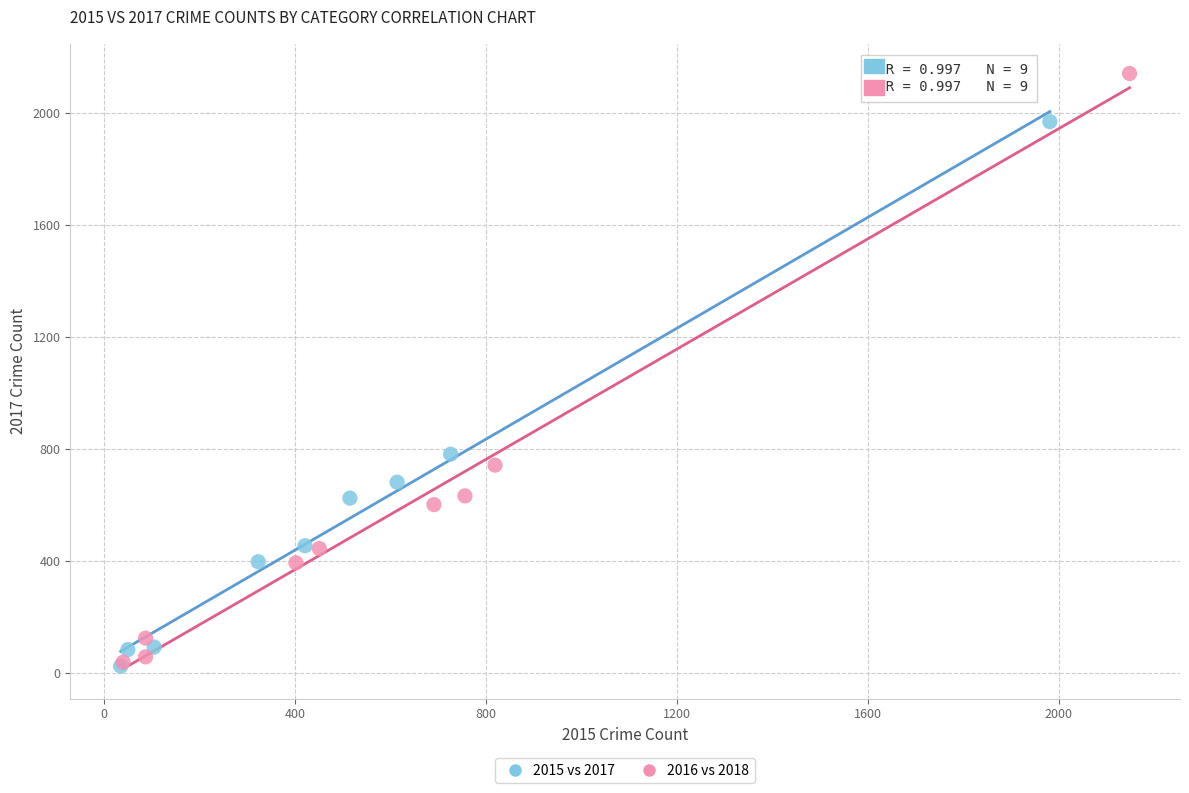

Which series contains the highest Y value?

2016 vs 2018